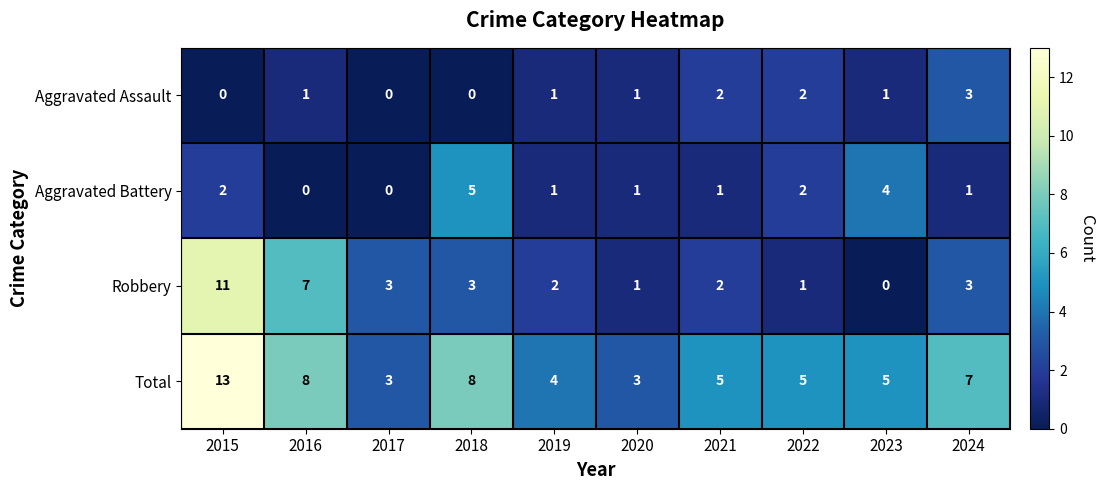

How many categories are shown in the chart?

10